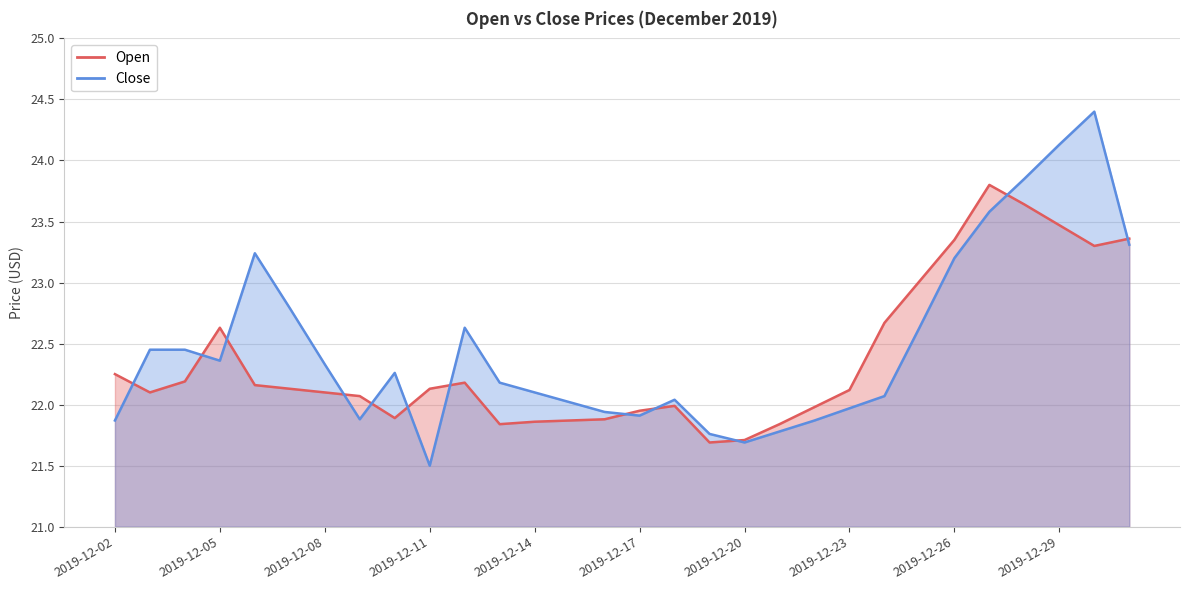

Which series changed the most between 2019-12-10 and 2019-12-13?

Close